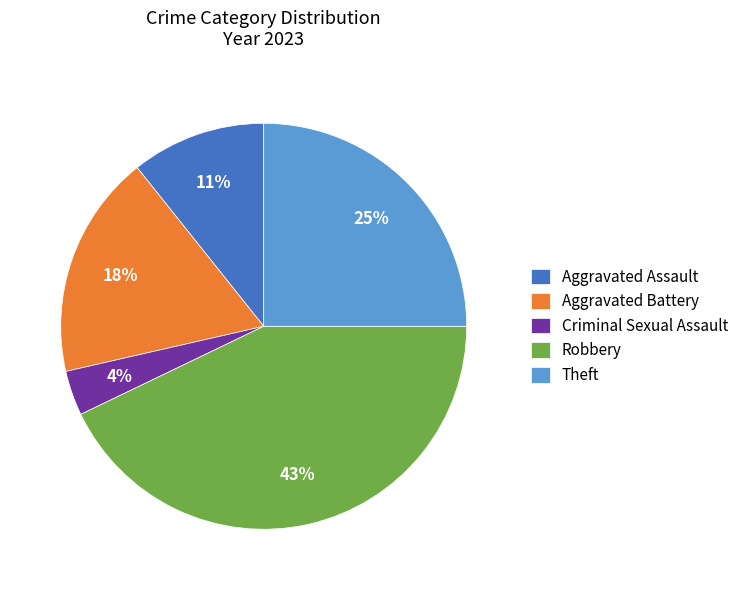

Which slice is the largest?

Robbery